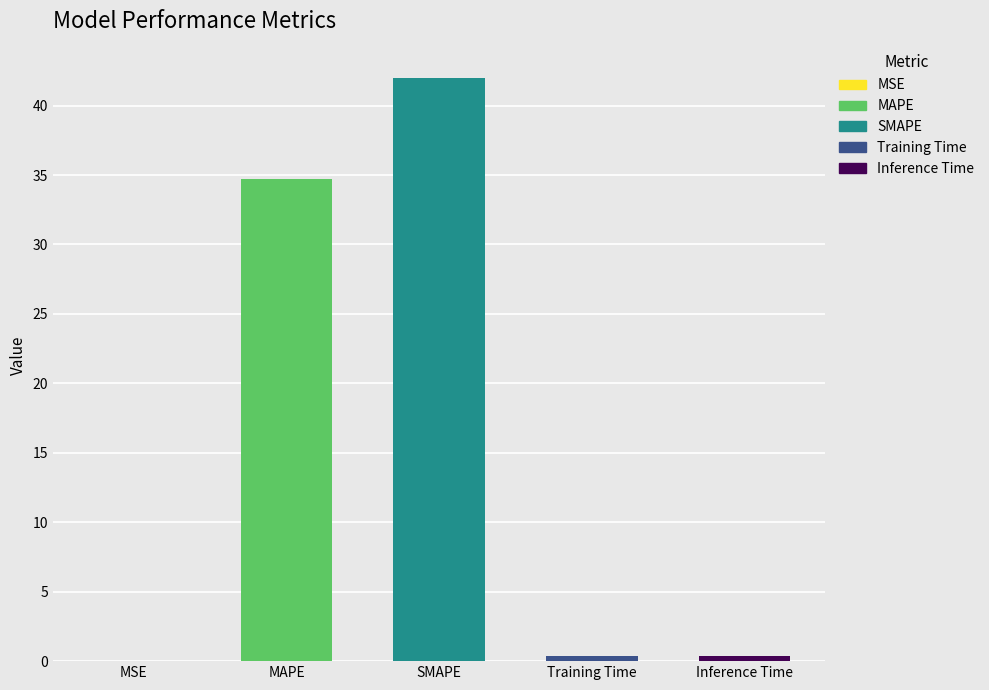

What is the maximum value shown in the chart?

42.0